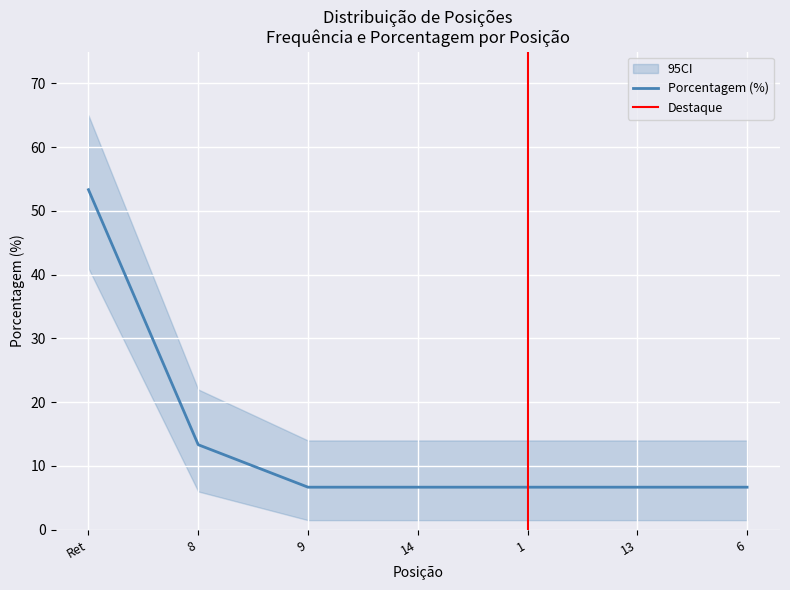

What is the difference between the maximum and minimum values in the ci_upper series?

51.0